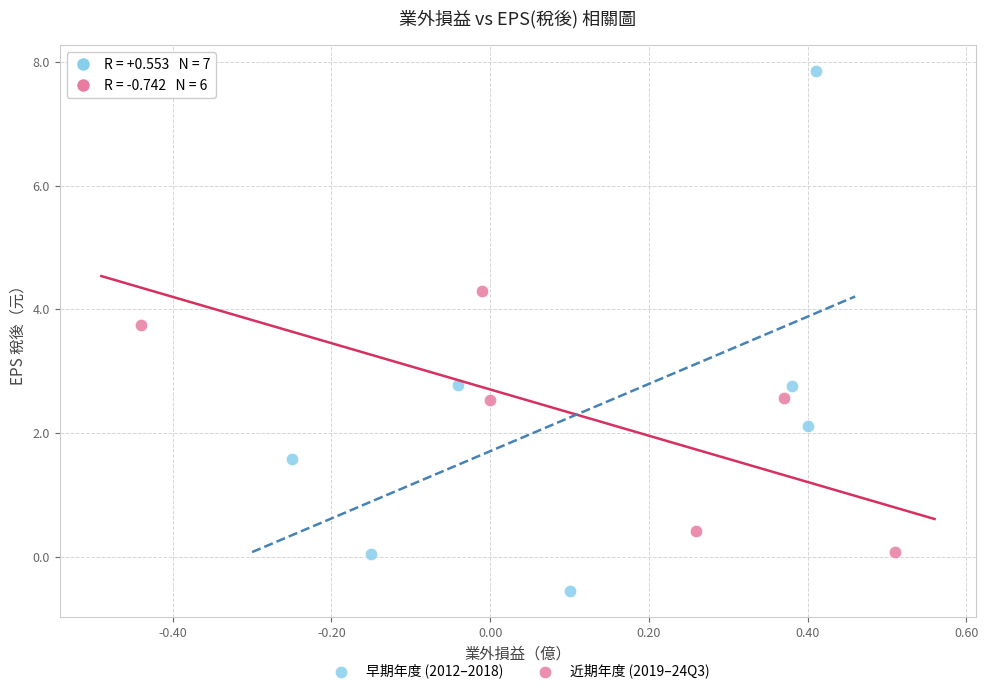

What are all the series names shown in the legend?

早期年度 (2012–2018), 近期年度 (2019–24Q3)